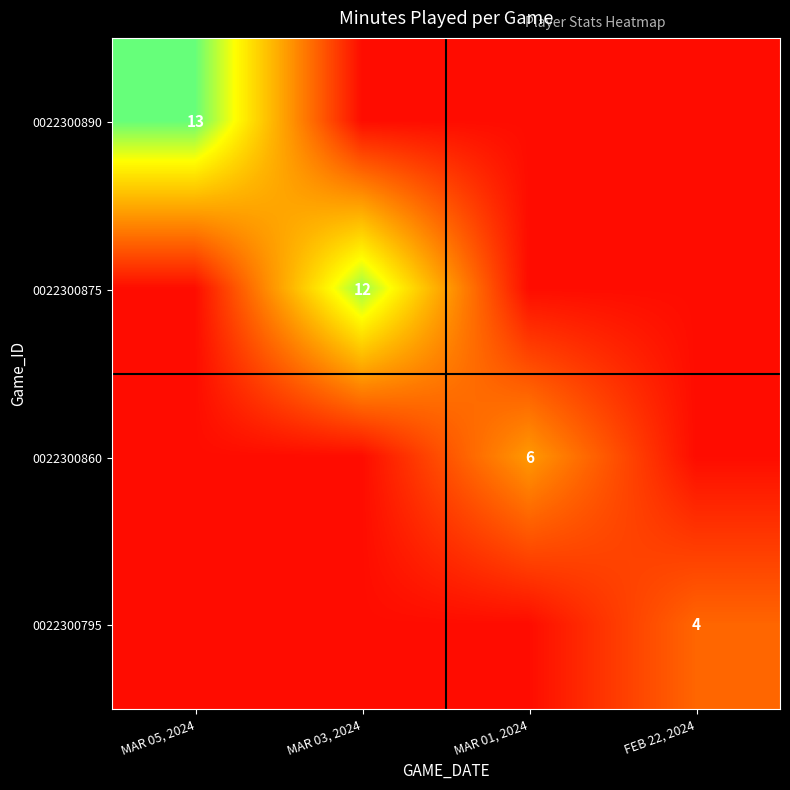

Between MAR 05, 2024 and MAR 03, 2024, which is larger?

MAR 05, 2024